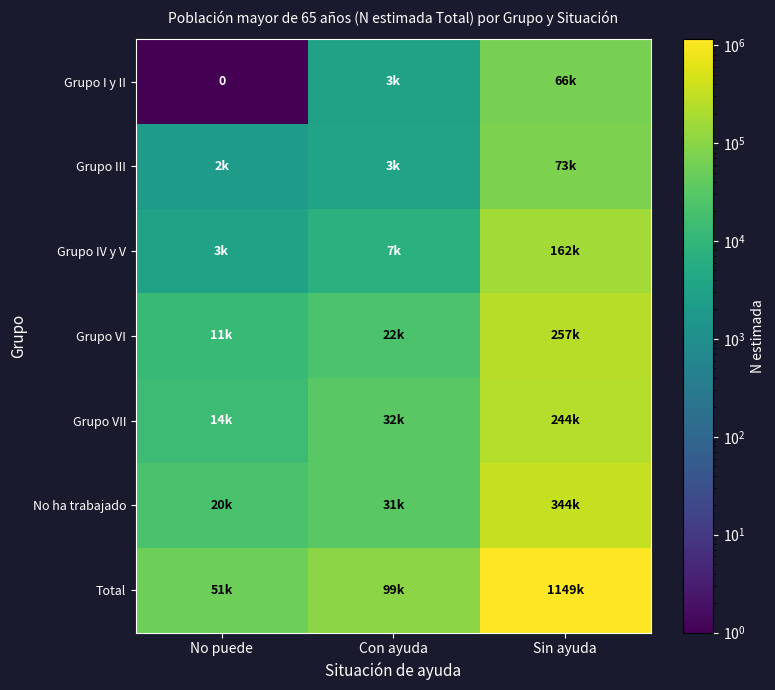

What is the total value across all series at Sin ayuda?

2299538